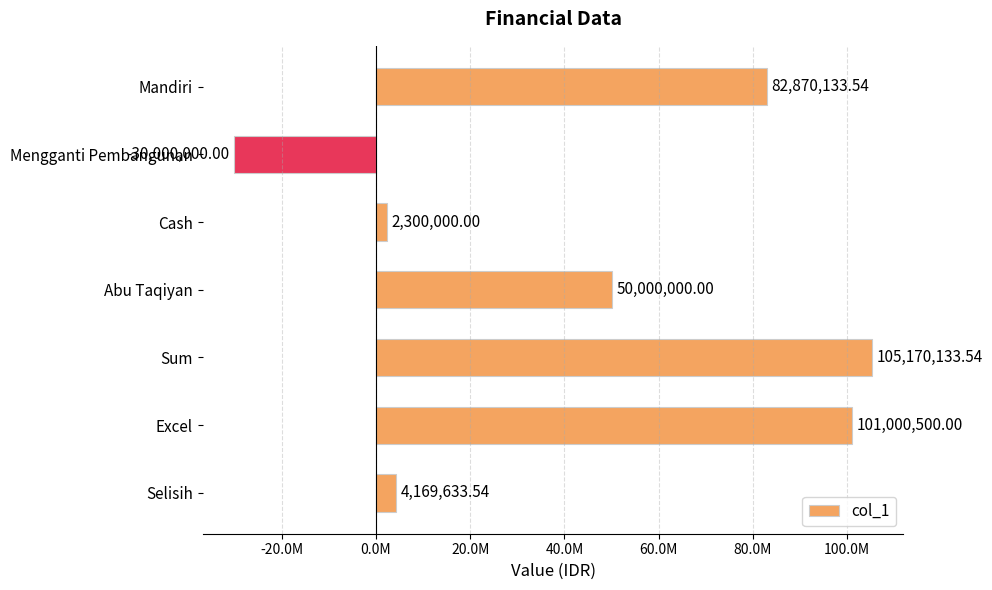

Does the chart contain any negative values?

Yes